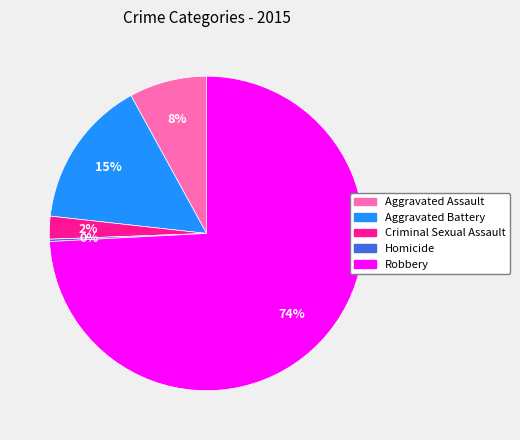

To the nearest percent, what is the average slice percentage?

20%